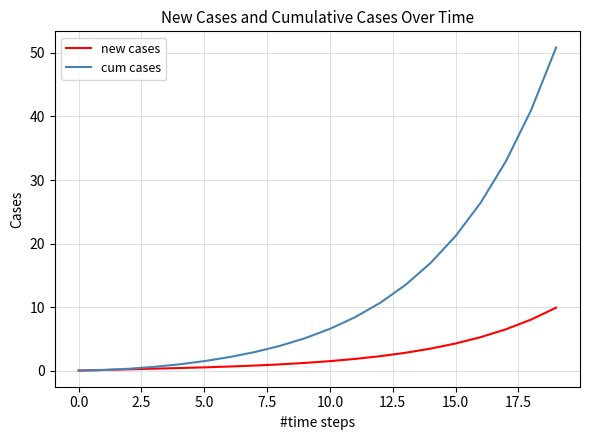

Which series has the widest spread of values?

cum cases